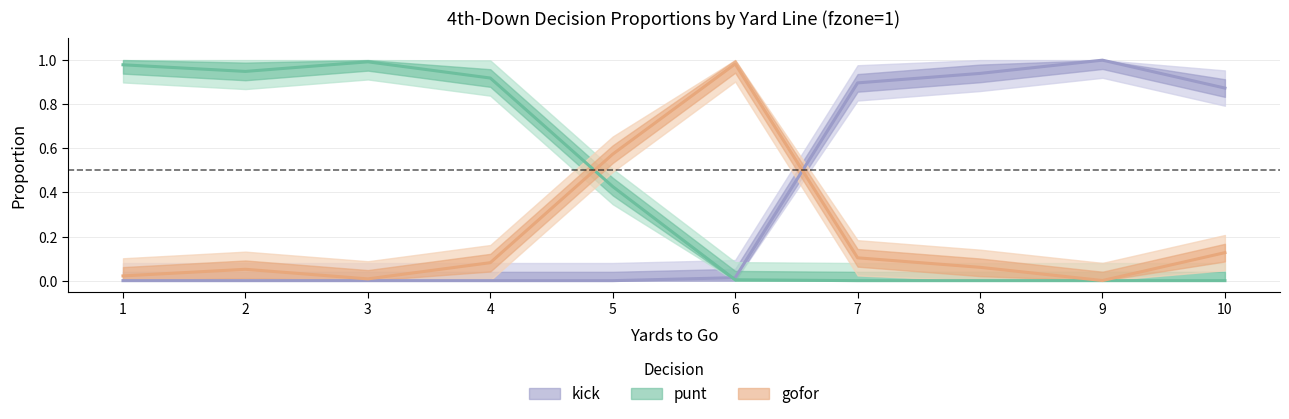

Which series changed the most between 3 and 7?

punt